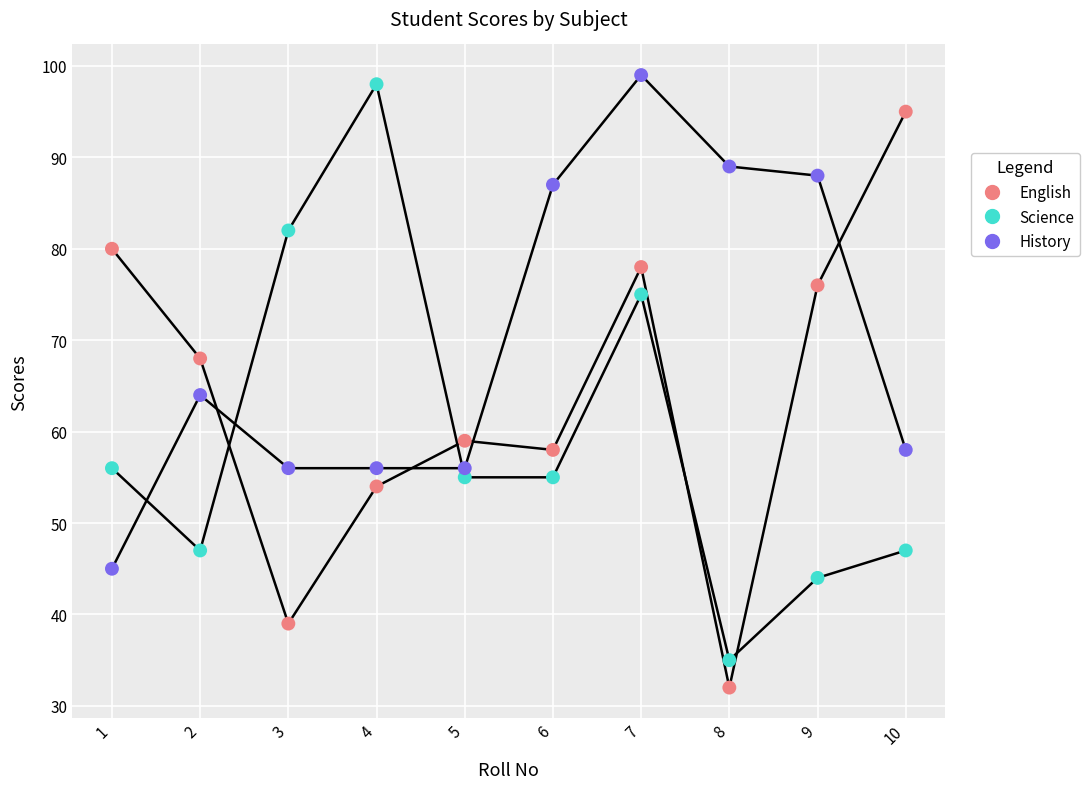

In the English series, what Y value is closest to 63?

59